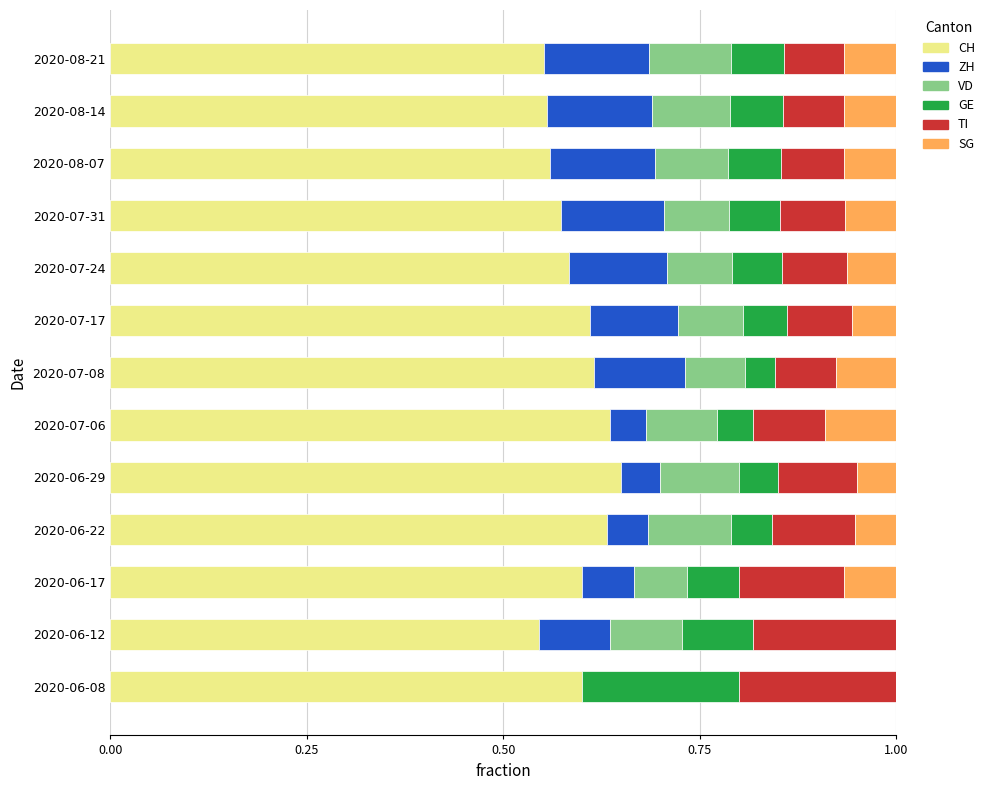

What is the total value across all series at 2020-06-17?

1.0